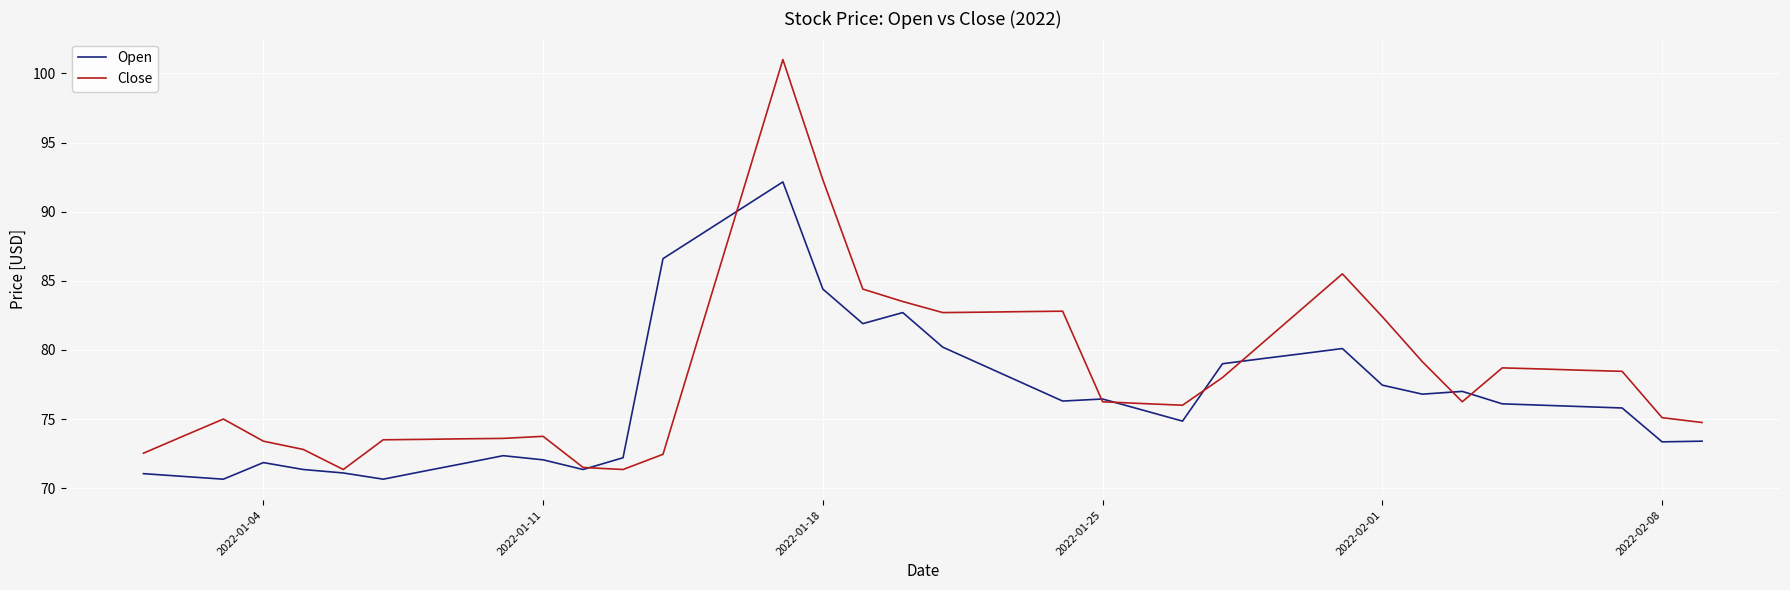

What is the minimum value for Open?

70.7